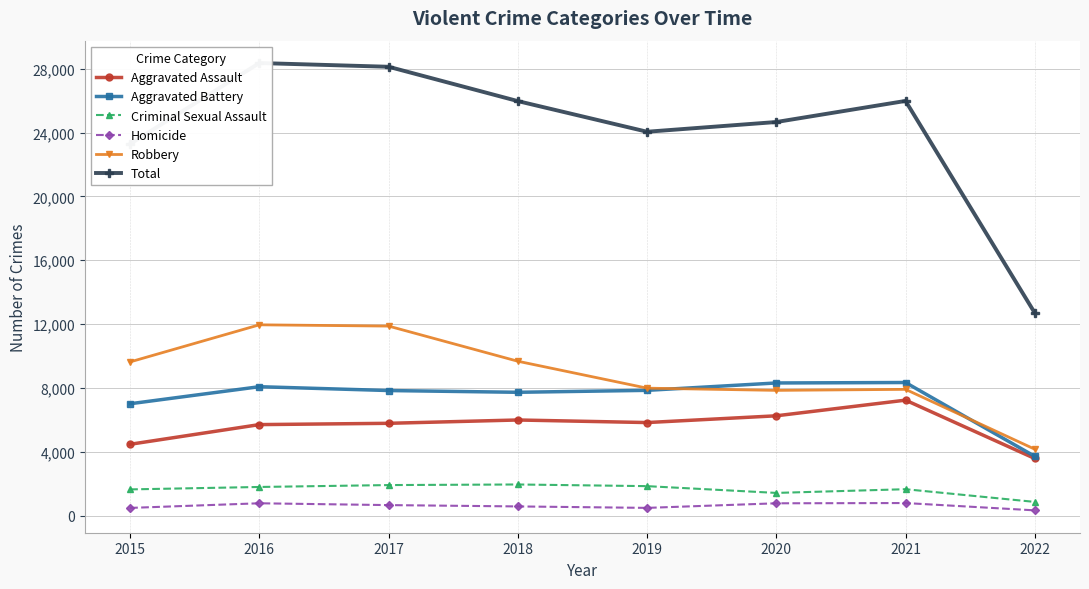

How many lines are shown in the chart?

6